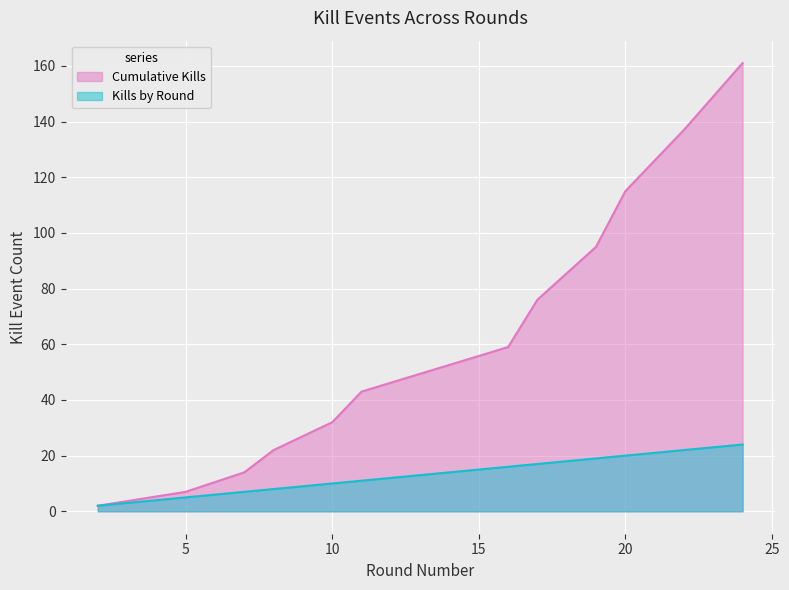

Rank the series by their maximum value, from highest to lowest.

Cumulative Kills, Kills by Round